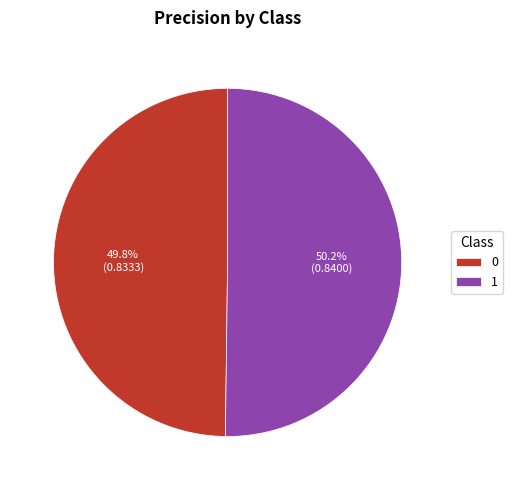

To the nearest percent, what is the average slice percentage?

50%